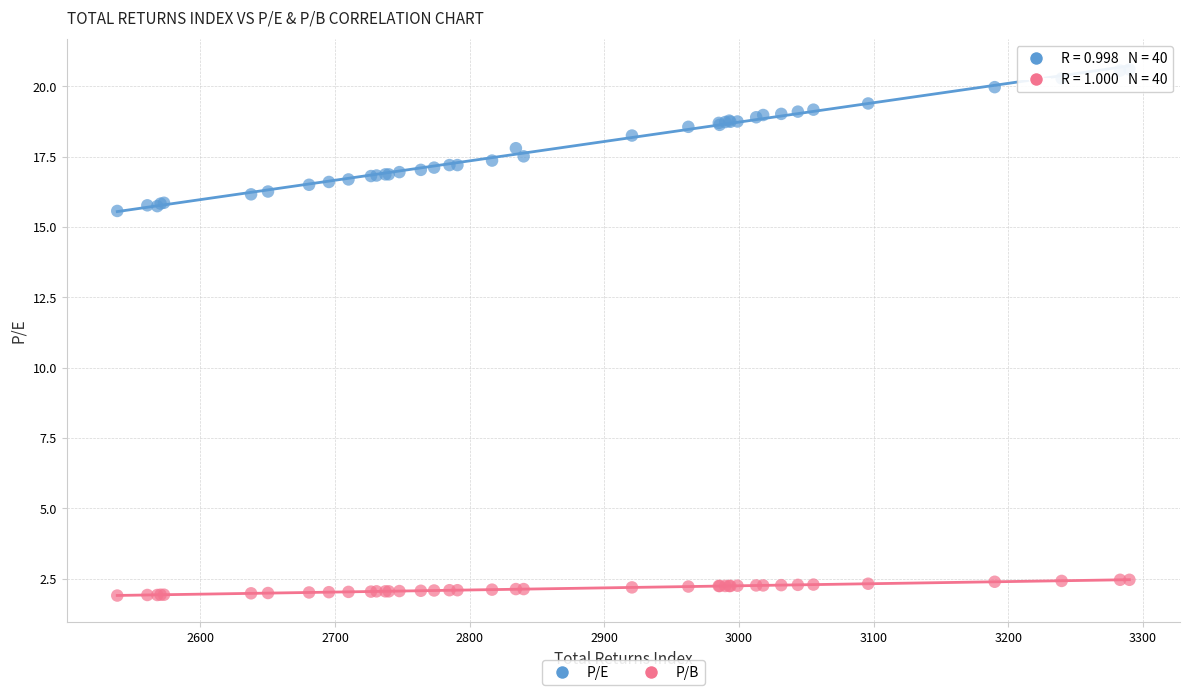

Which series contains the highest Y value?

P/E